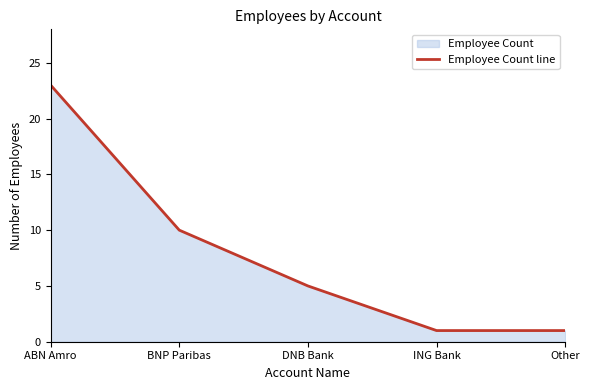

True or false: there are more than 0 points higher than both neighbors.

False